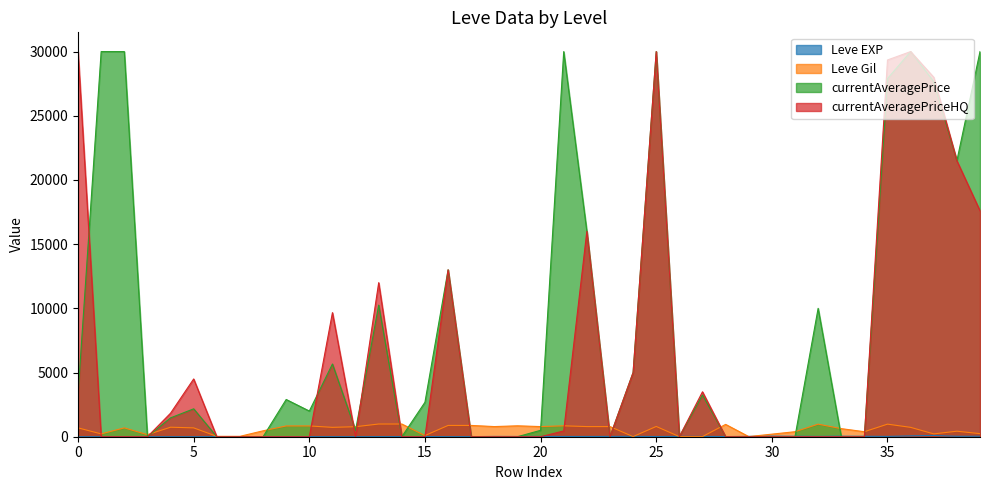

How many values in the Leve Gil series are below 730?

20